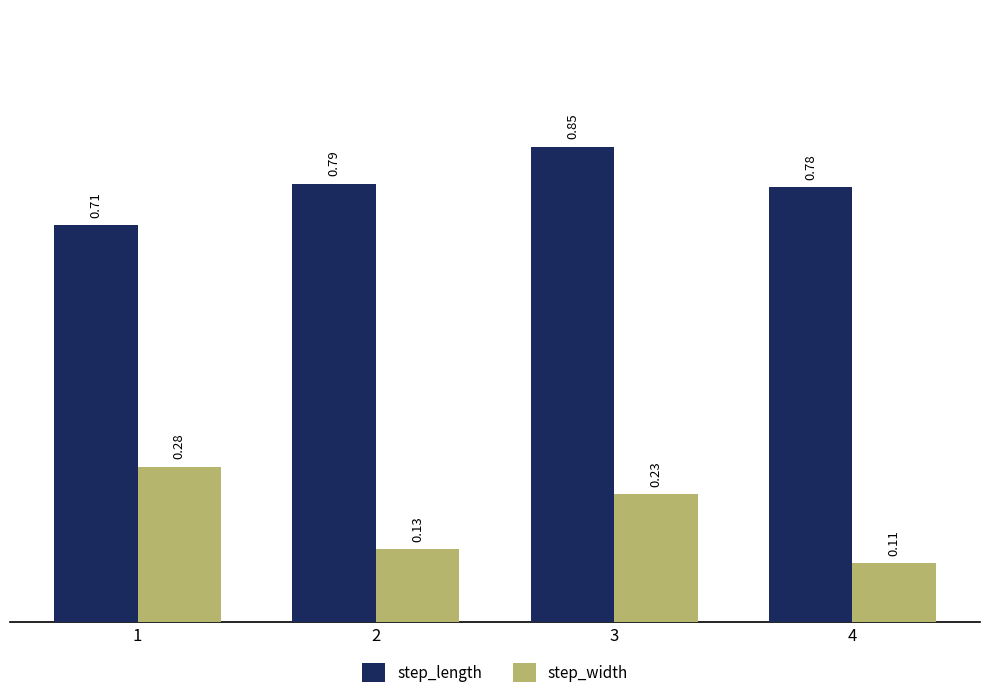

Rank the series at 3 from lowest to highest value.

step_width, step_length